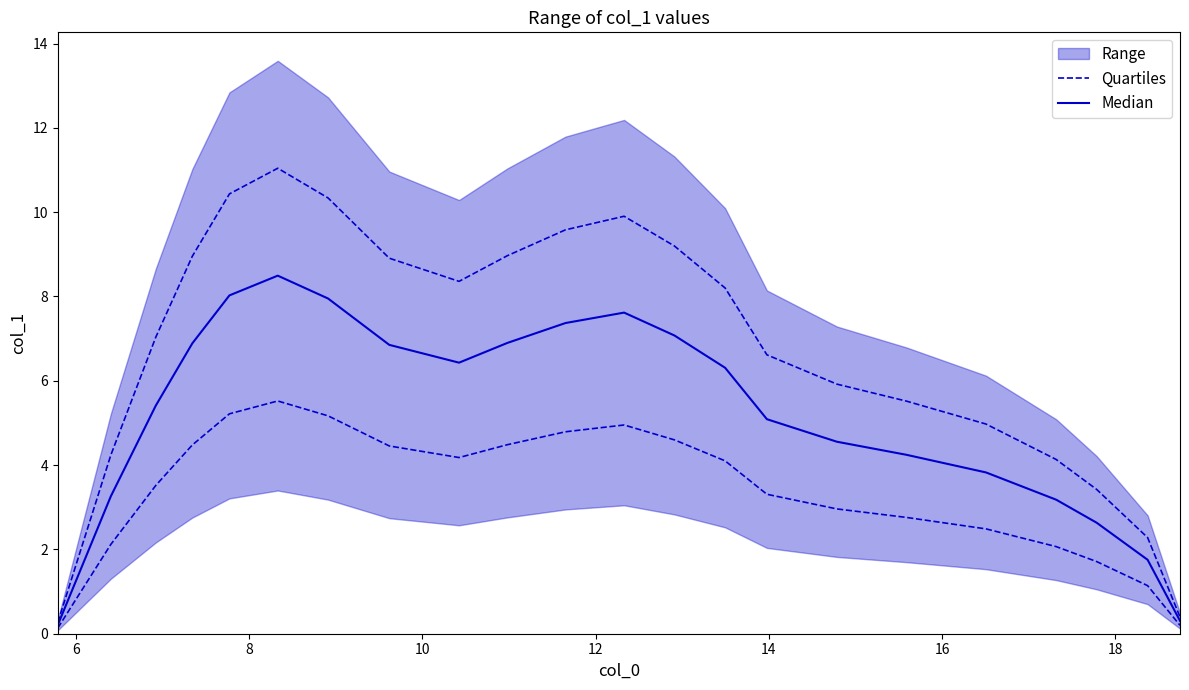

True or false: Median and Quartiles cross at least once.

False